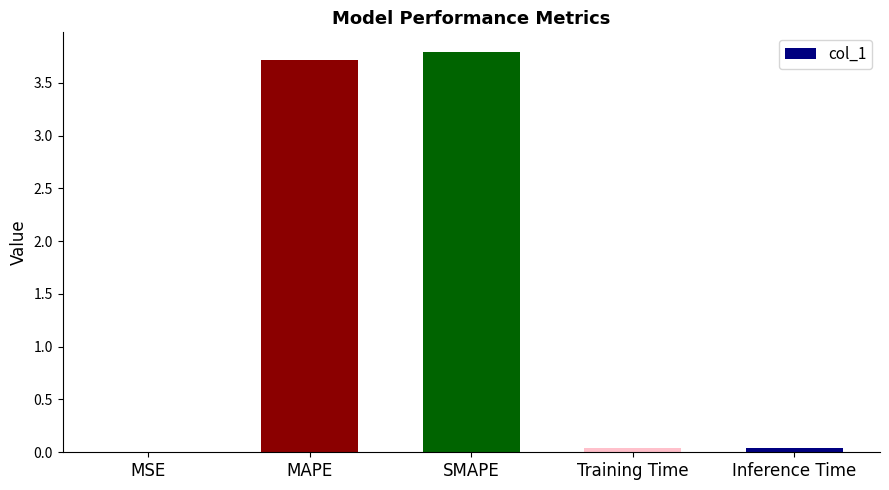

The value at MSE is 0.0. True or false?

True